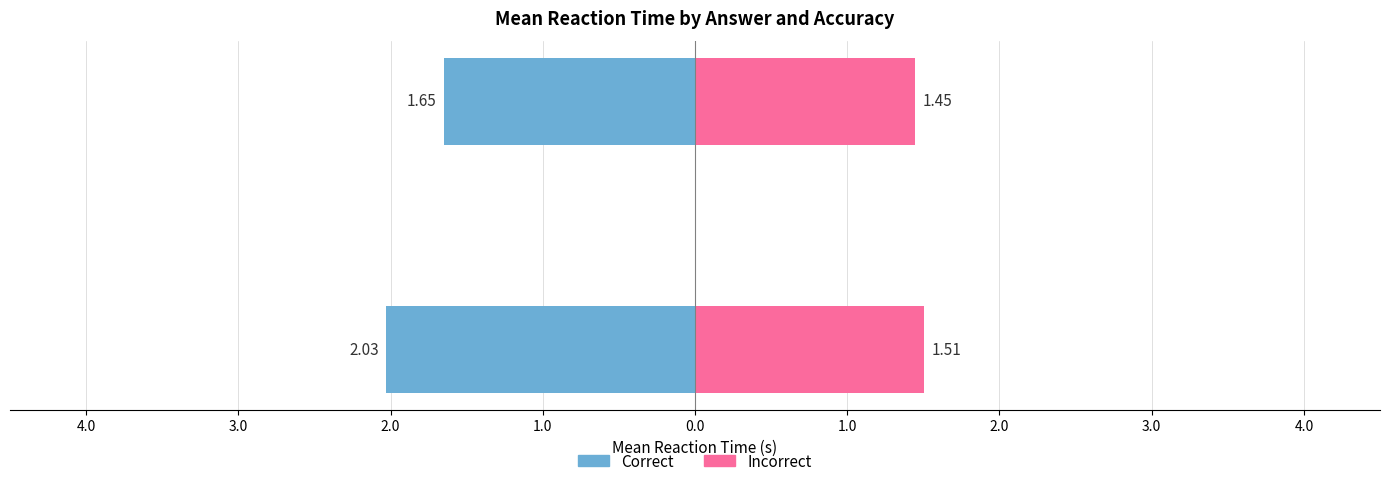

What is the value of the Correct bar at the 2nd from the left?

-1.6